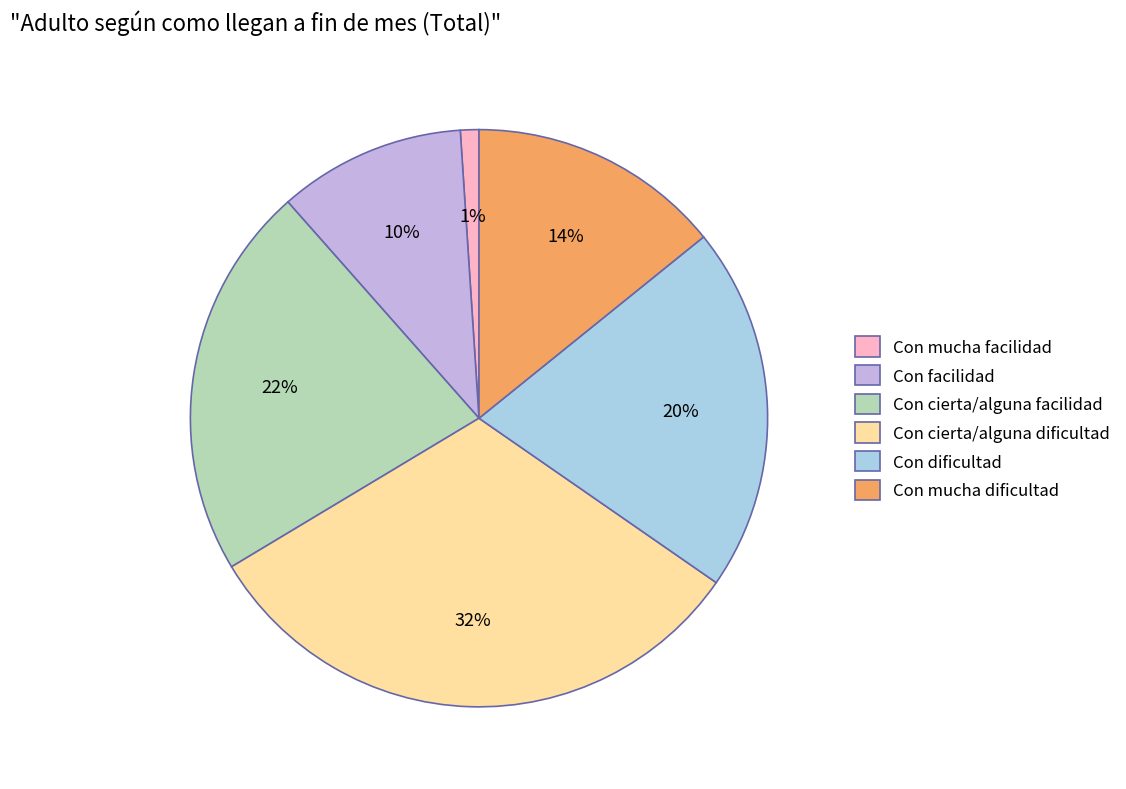

Rank the categories by value from highest to lowest.

Con cierta/alguna dificultad, Con cierta/alguna facilidad, Con dificultad, Con mucha dificultad, Con facilidad, Con mucha facilidad